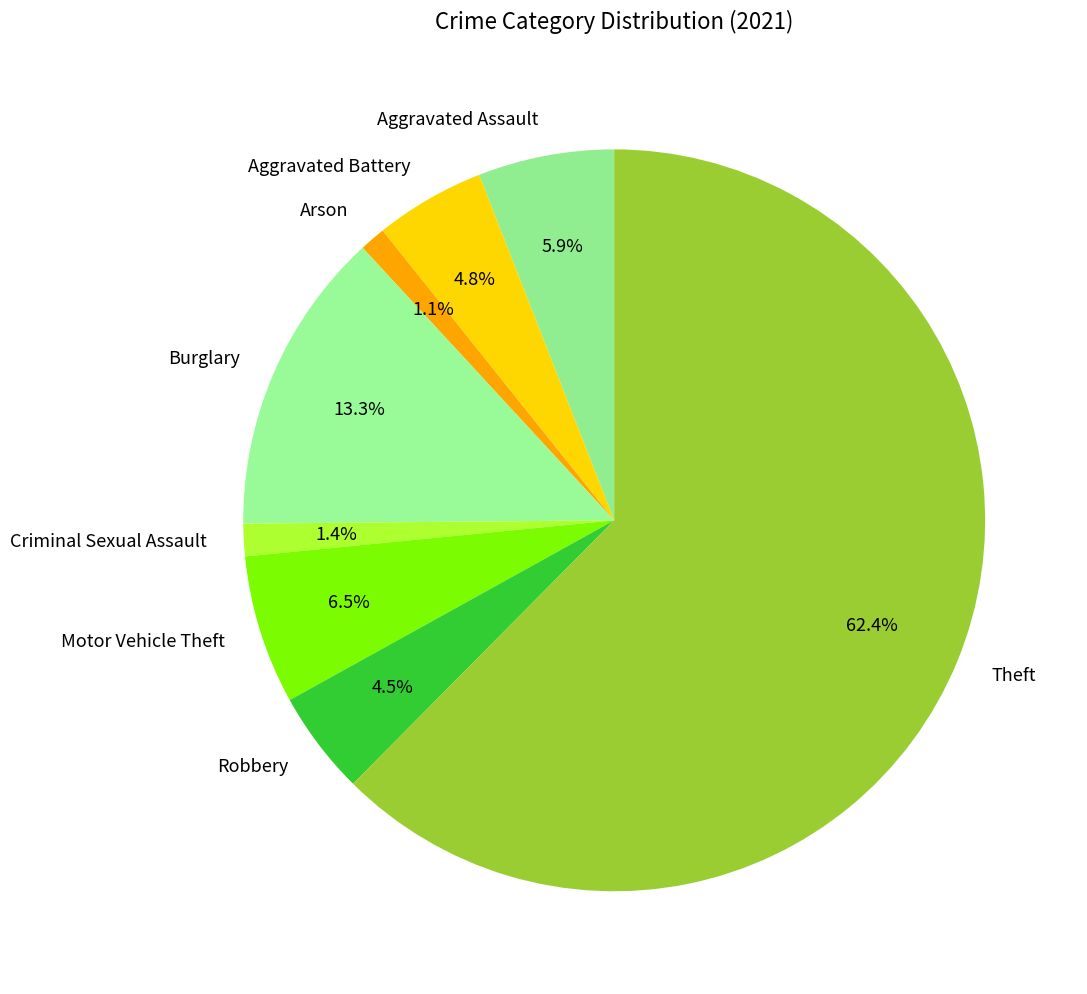

What portion of the pie excludes Motor Vehicle Theft?

93.5%